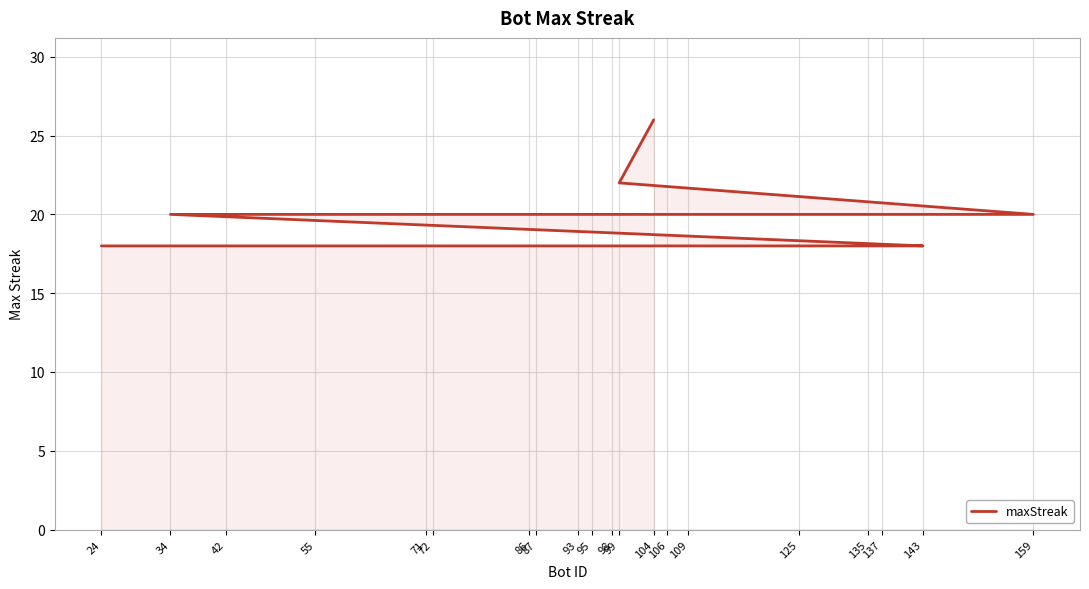

How many values are between 18 and 20?

18